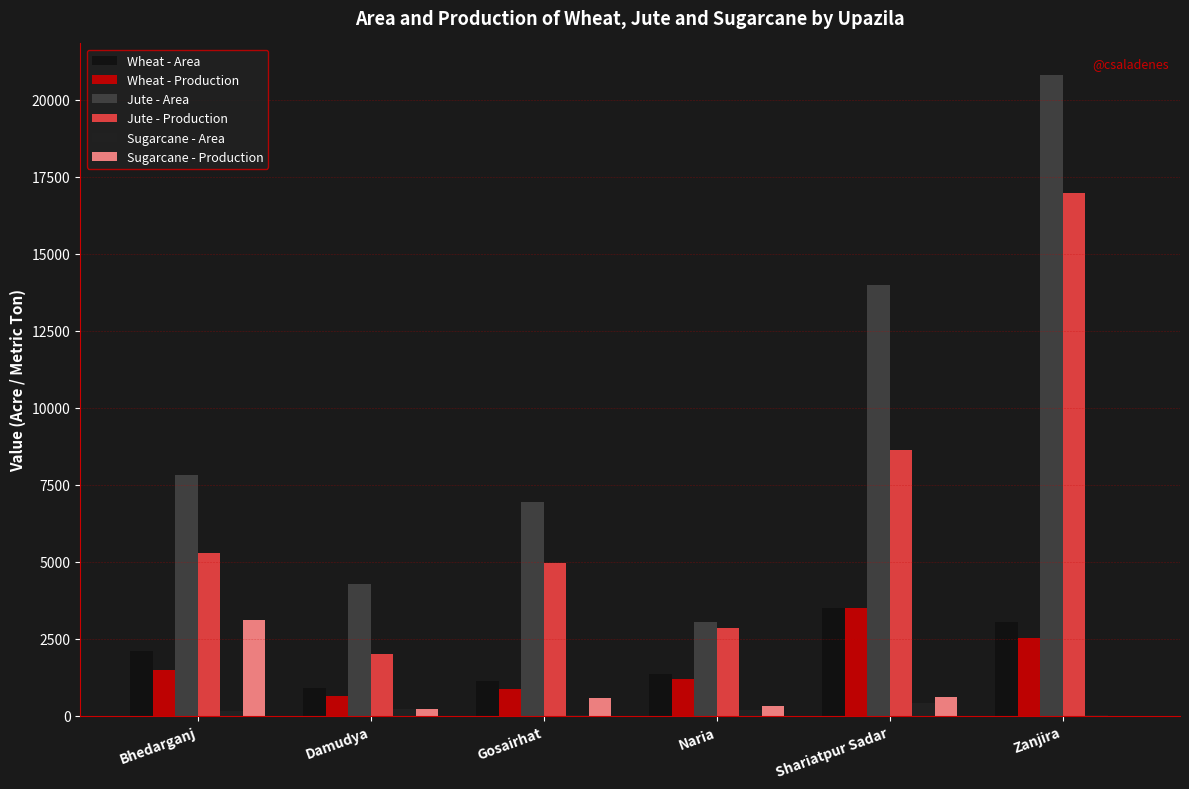

What are all the series names shown in the legend?

Wheat - Area, Wheat - Production, Jute - Area, Jute - Production, Sugarcane - Area, Sugarcane - Production